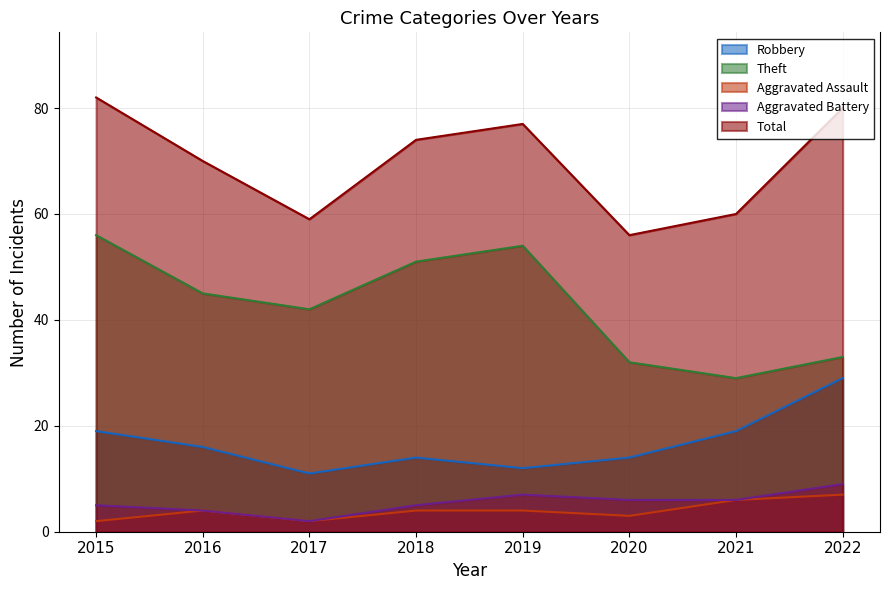

What is the difference between the second highest and second lowest values in the Aggravated Battery series?

3